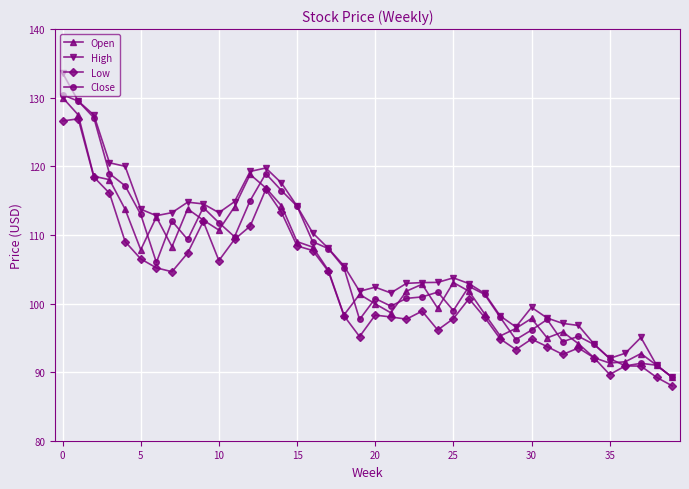

What is the value of the Open point at the 36th from the left?

91.3